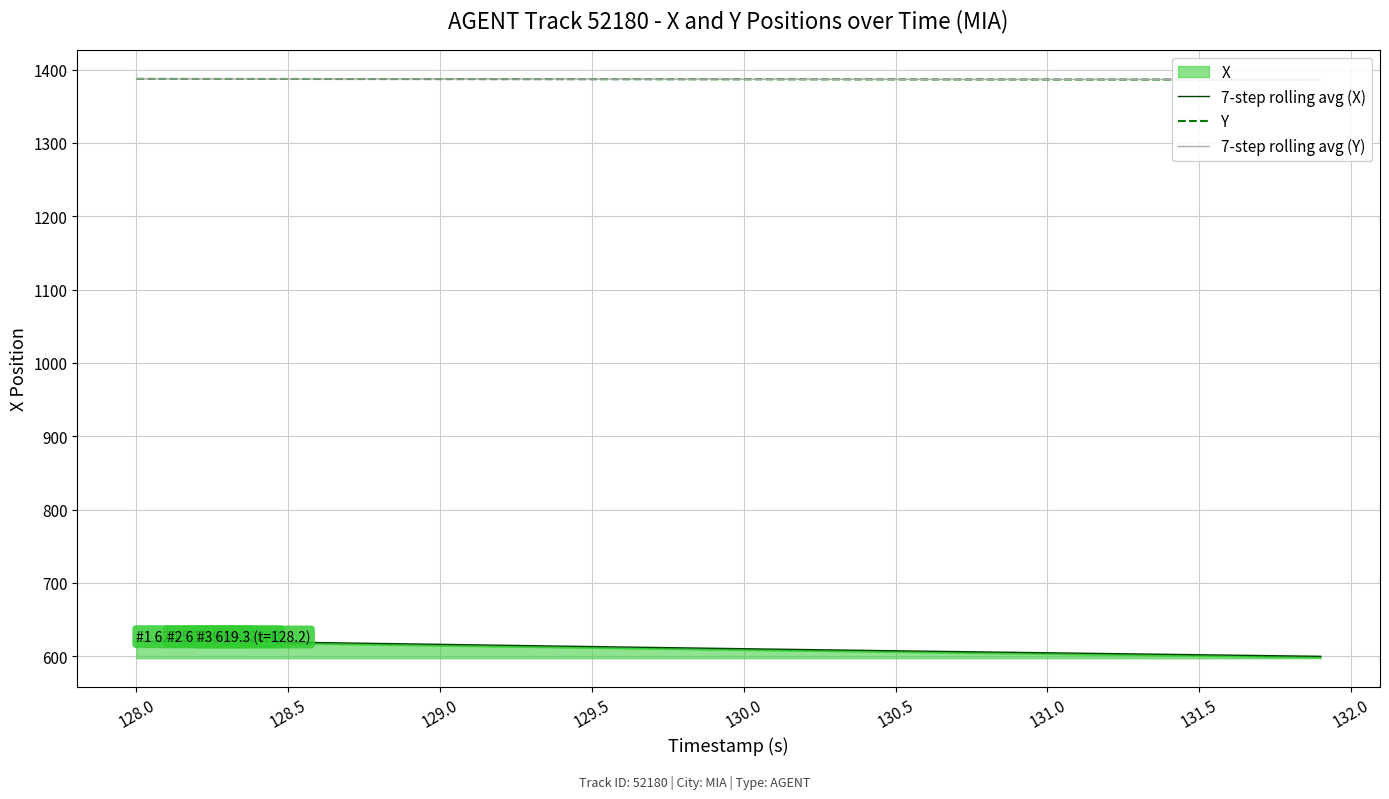

At how many categories does at least one series exceed 1256?

40